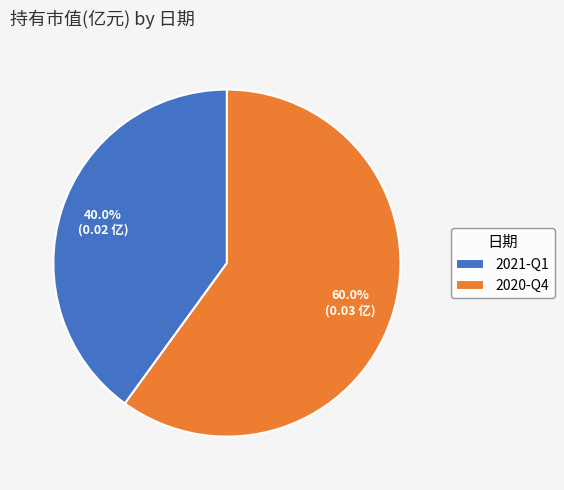

To the nearest percent, what is the combined percentage of 2020-Q4 and 2021-Q1?

100%